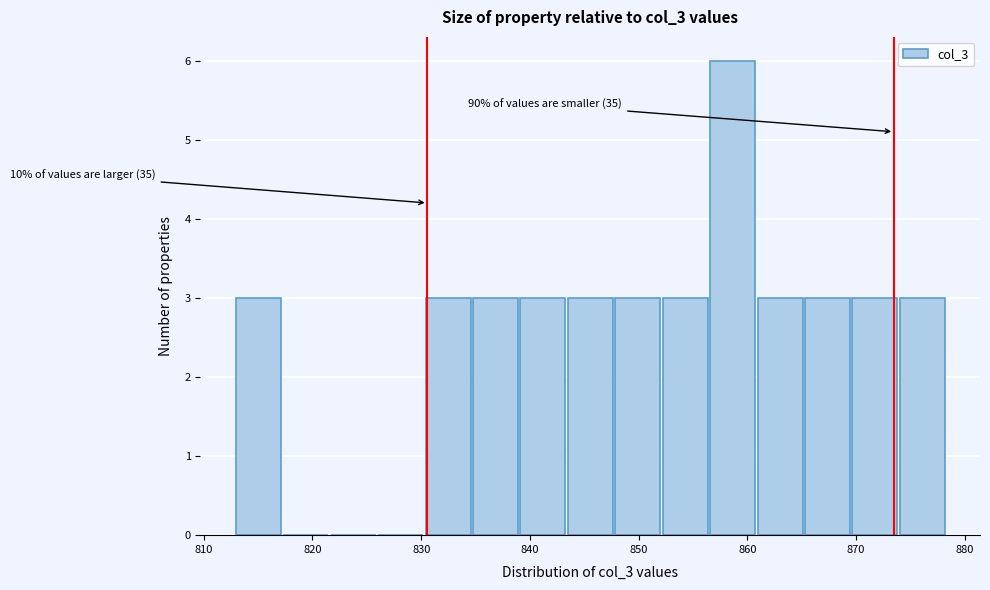

Which range on the x-axis has the tallest bar?

857 to 861